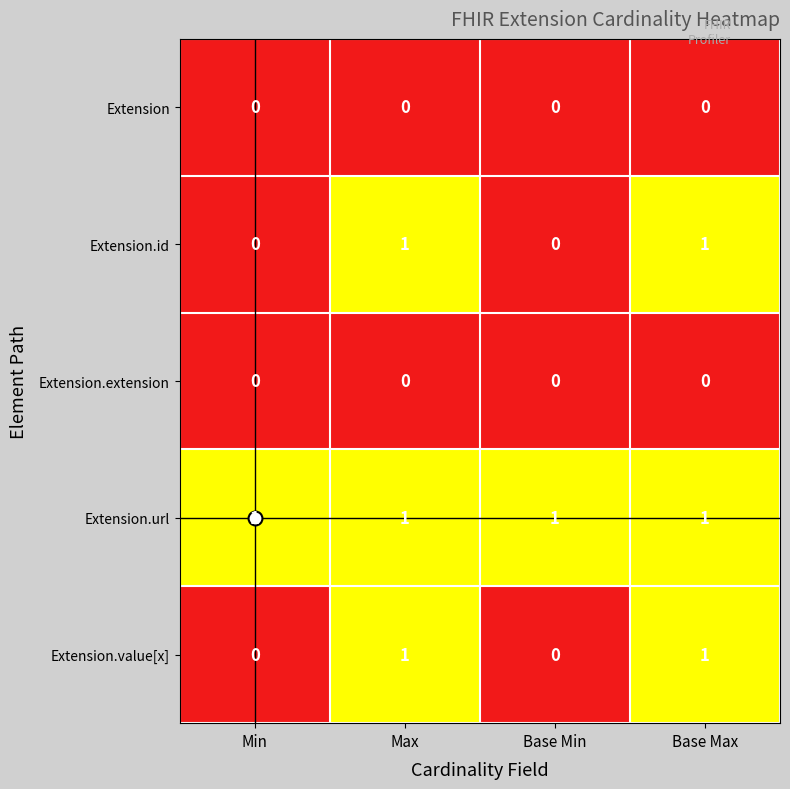

At how many categories does at least one series exceed 0?

4